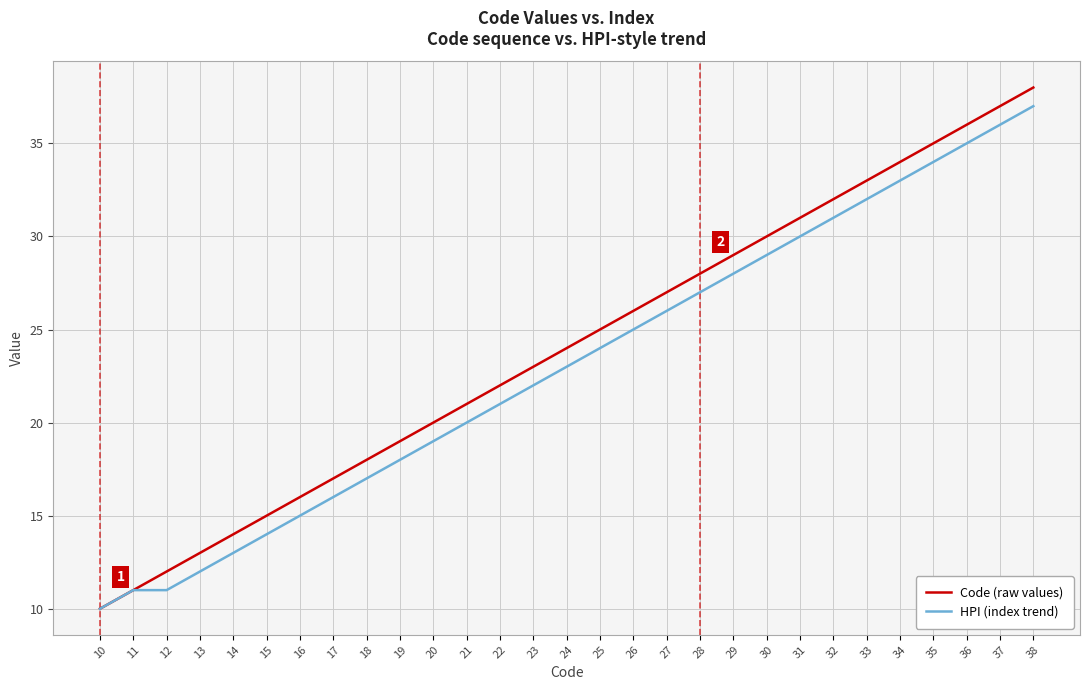

How many distinct data groups are displayed?

2